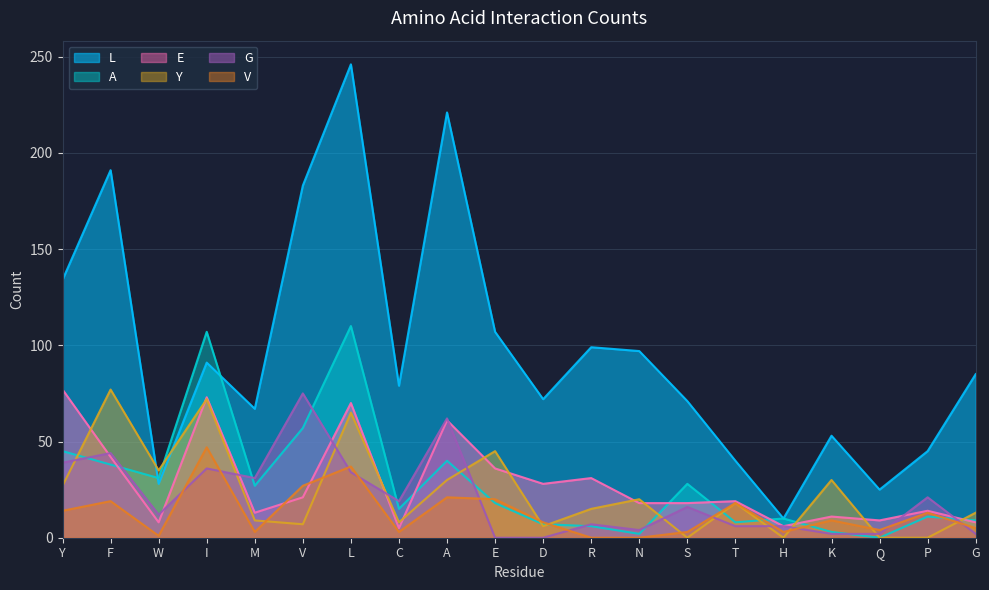

What is the label of the 5th point from the right?

H